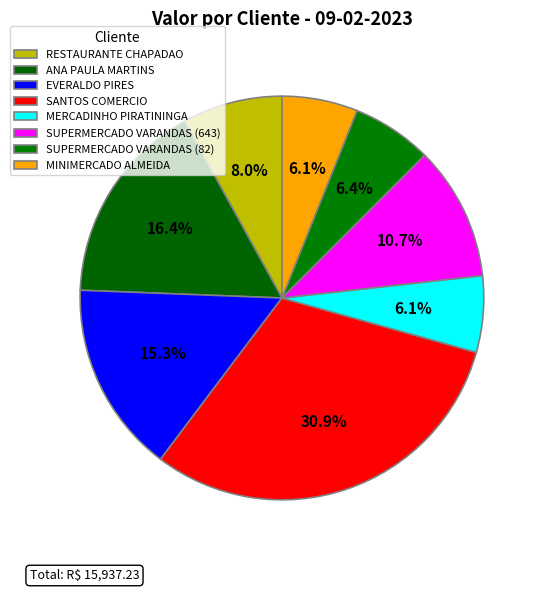

Count the number of slices in the pie.

8